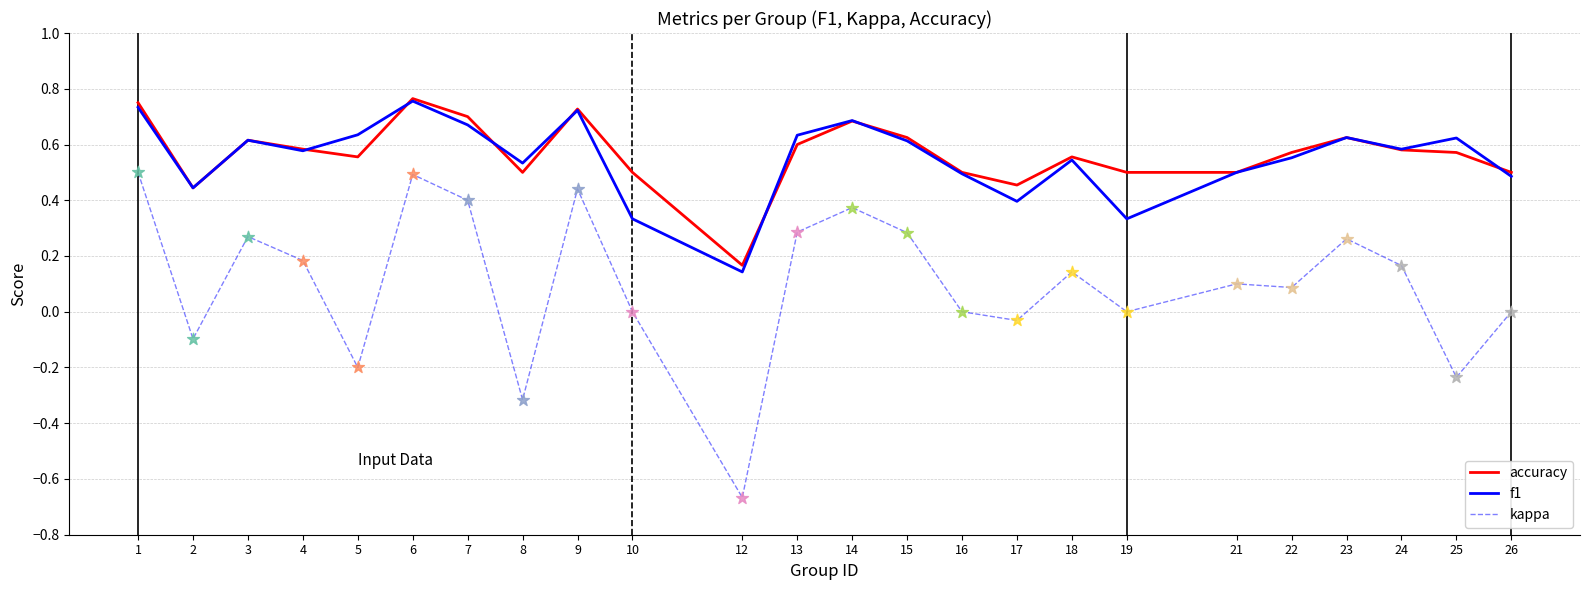

Which series has the largest range (max minus min)?

kappa